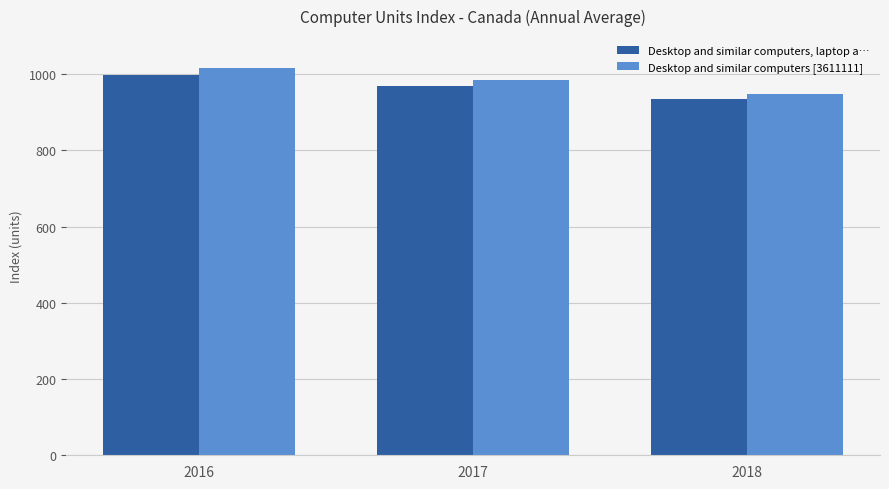

What is the smallest value displayed?

933.8